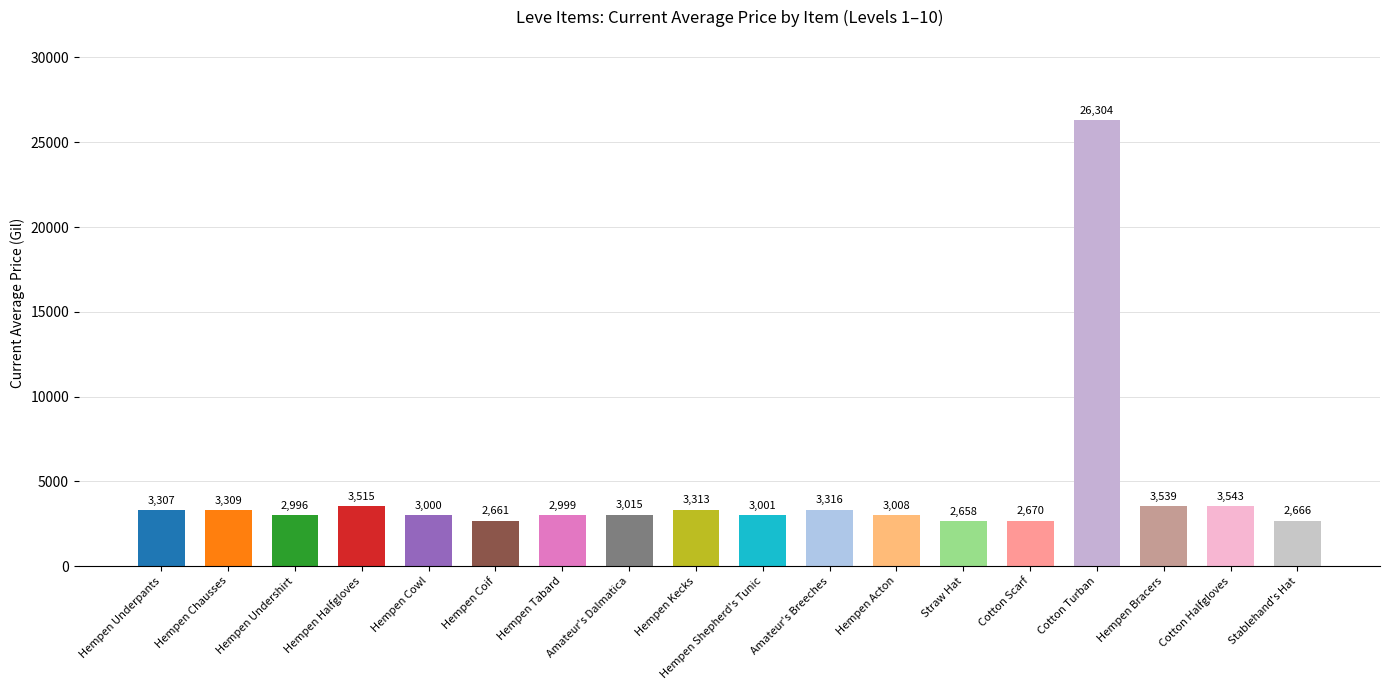

The value at Hempen Acton is 3008. True or false?

True